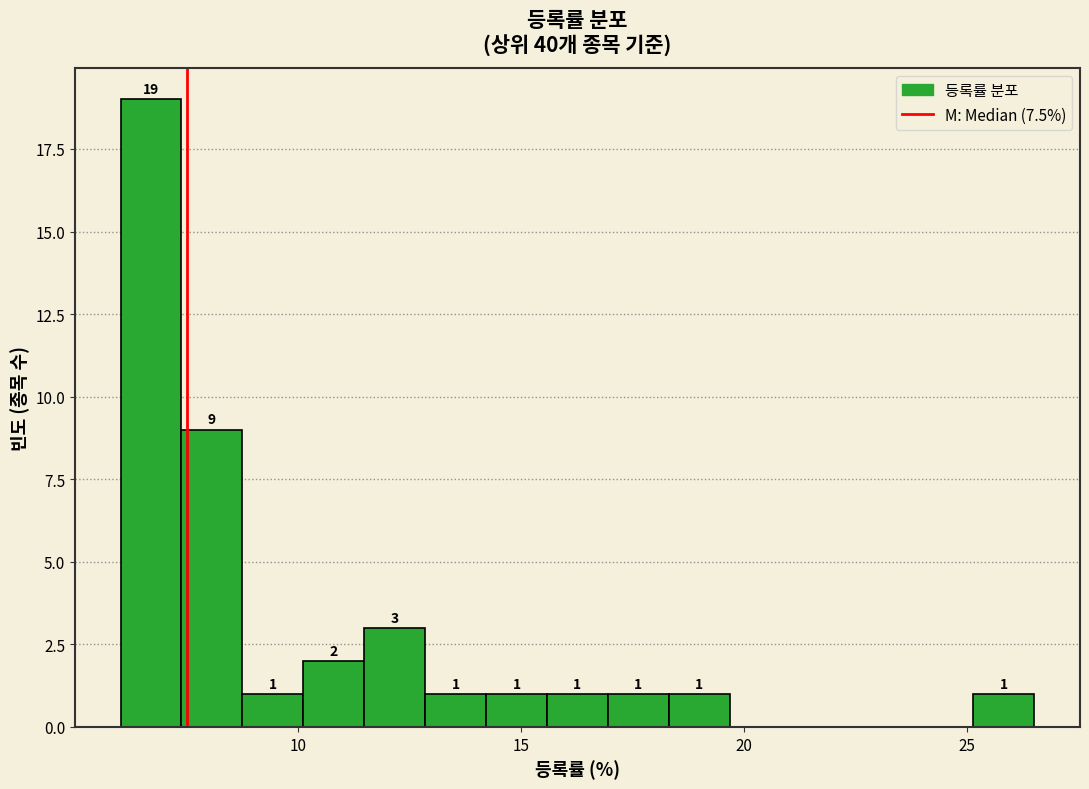

Around what value on the x-axis is the tallest bar? Give the approximate position of its centre, as read against the axis.

6.5